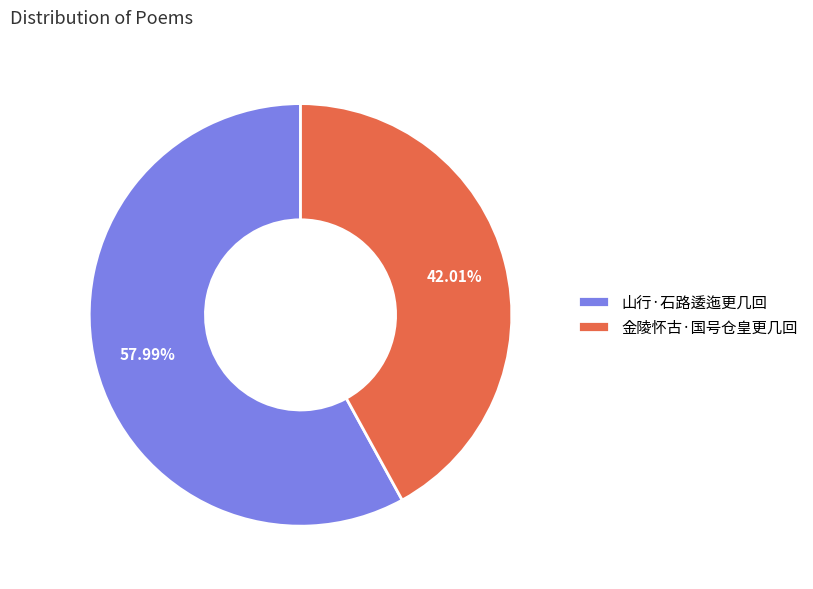

Is it true that 金陵怀古·国号仓皇更几回 is 42% of the pie?

True